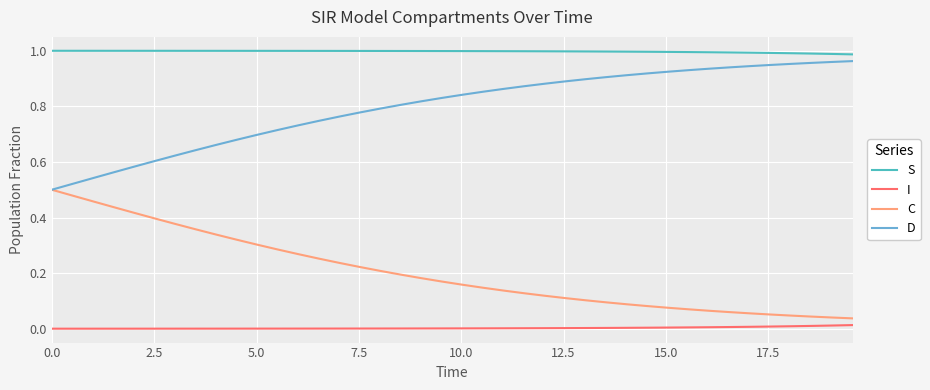

True or false: I and D intersect in this chart.

False